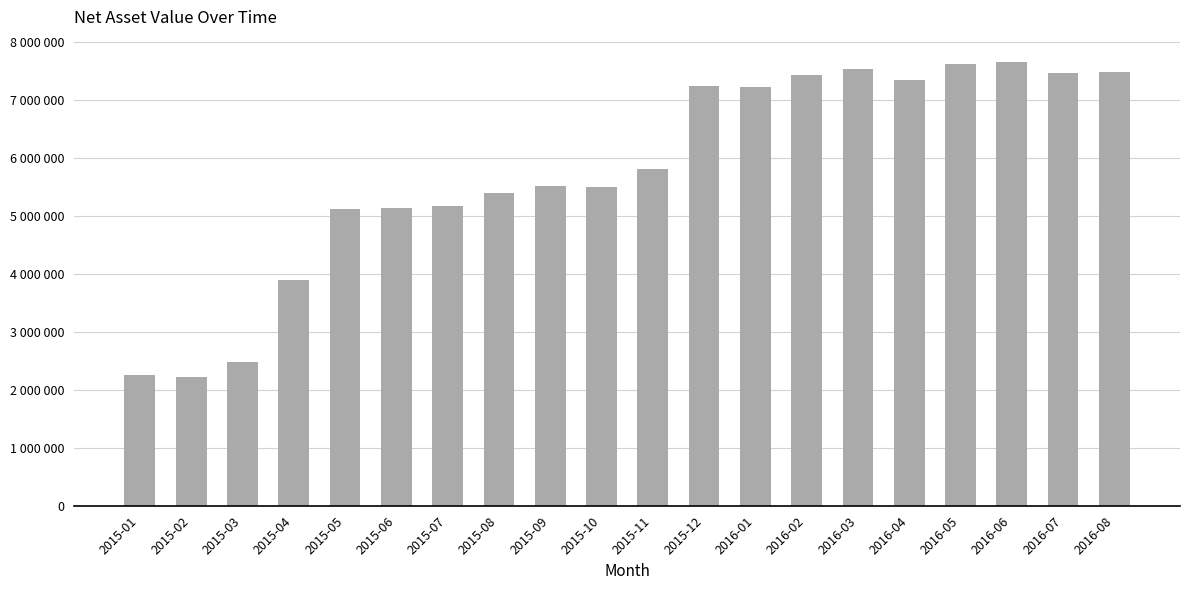

Rank the categories by value from highest to lowest.

2016-06, 2016-05, 2016-03, 2016-08, 2016-07, 2016-02, 2016-04, 2015-12, 2016-01, 2015-11, 2015-09, 2015-10, 2015-08, 2015-07, 2015-06, 2015-05, 2015-04, 2015-03, 2015-01, 2015-02